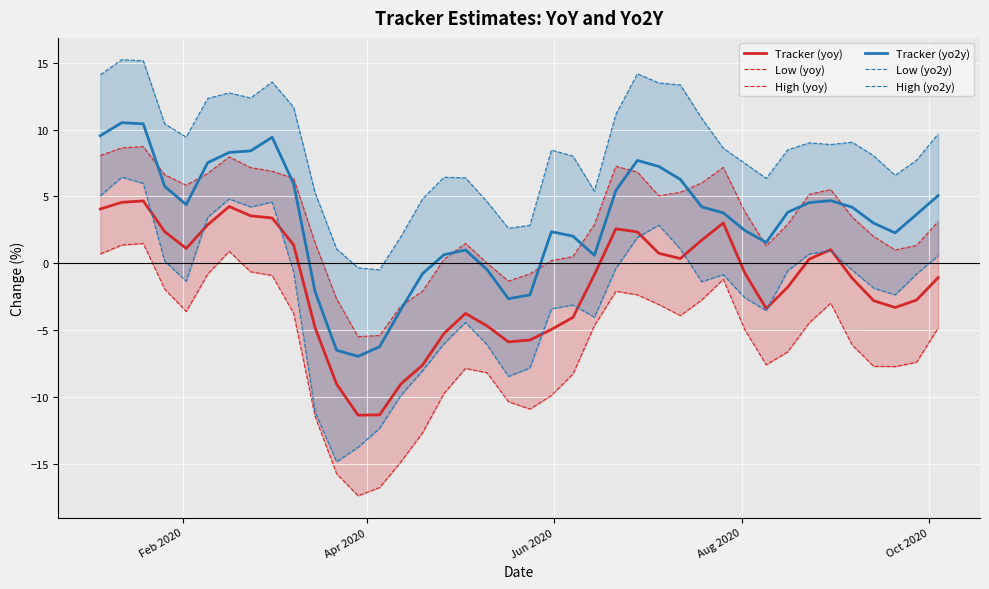

How many data points in Low (yo2y) are above 0?

14